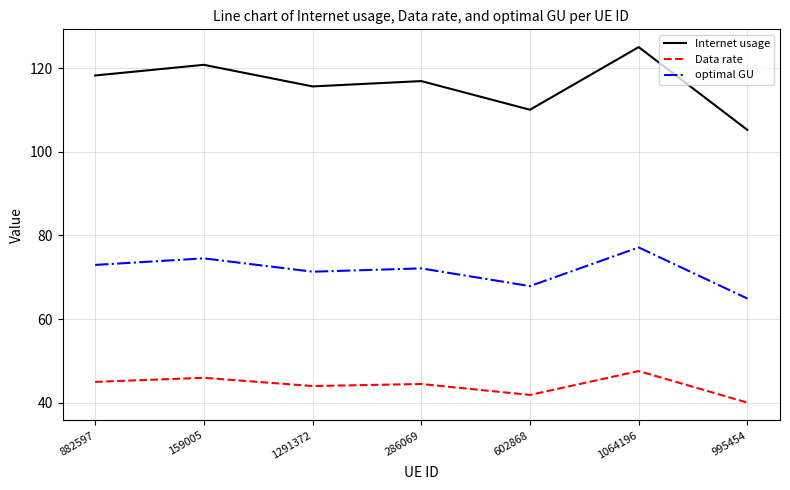

Is this an area chart (filled region under the line)?

No